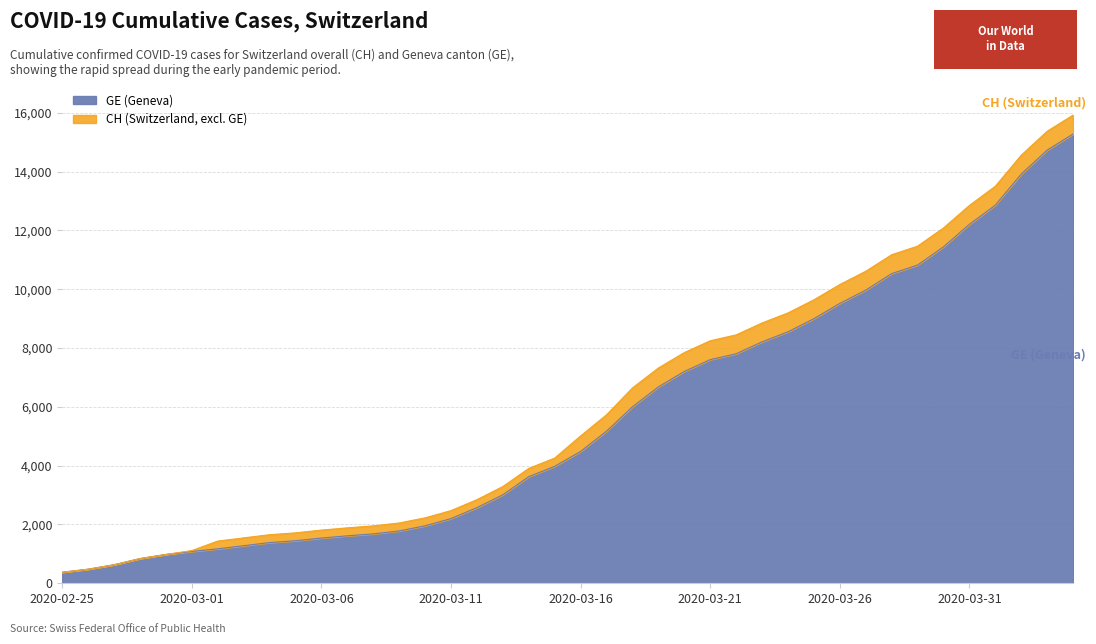

How many values in the GE series exceed 4485?

19